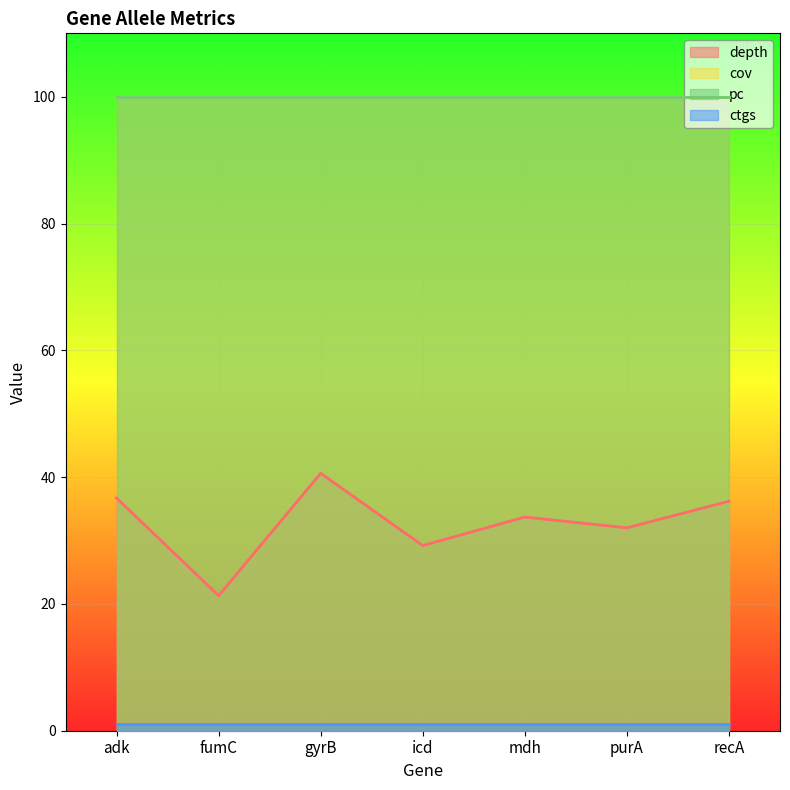

Reading left to right, list all the values displayed in this chart.

depth: 36.7	21.3	40.6	29.2	33.7	32.0	36.2
cov: 100.0	100.0	100.0	100.0	100.0	100.0	100.0
pc: 100.0	100.0	100.0	100.0	100.0	100.0	100.0
ctgs: 1.0	1.0	1.0	1.0	1.0	1.0	1.0